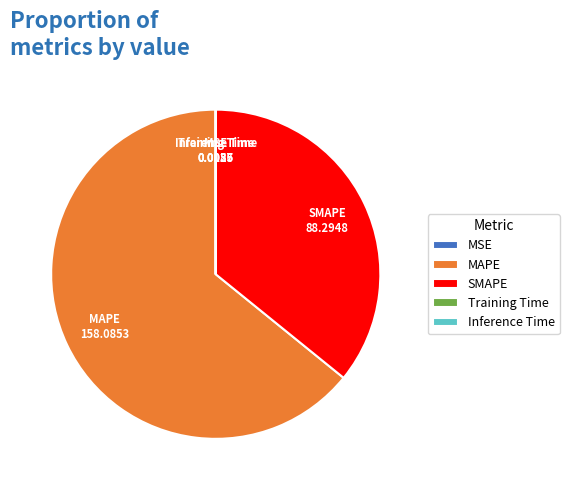

Combined, do MAPE and SMAPE account for over 50%?

Yes